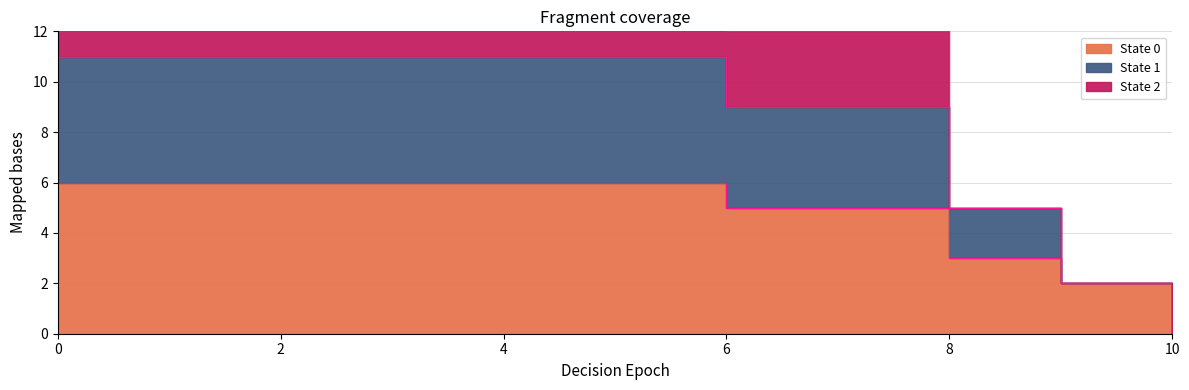

Between 1 and 6, which series saw the biggest shift?

State 2